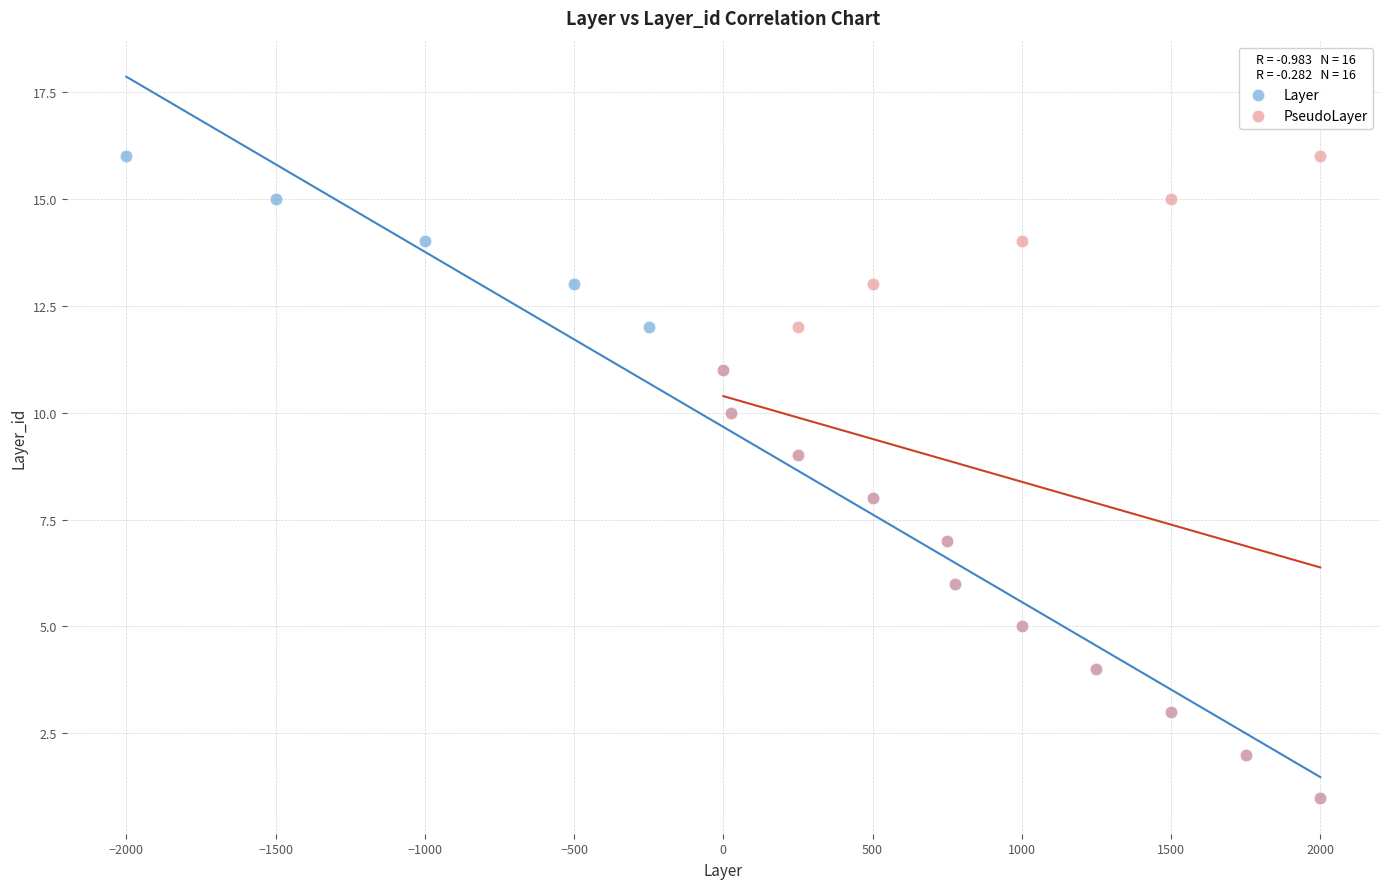

What are all the series names shown in the legend?

Layer, PseudoLayer